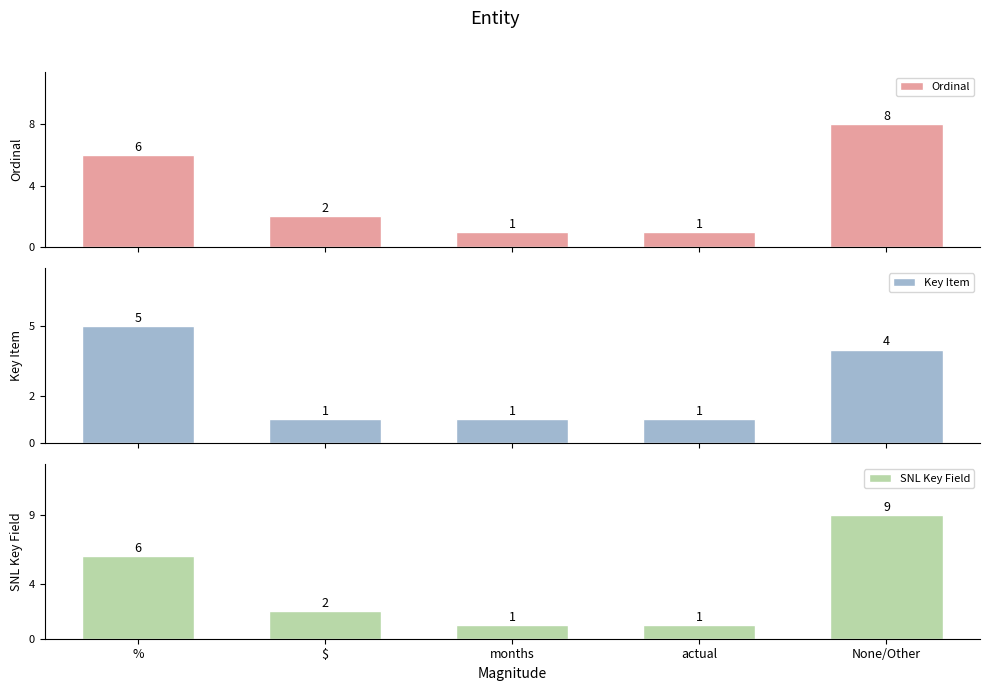

Is it true that Key Item equals 1 at $?

True